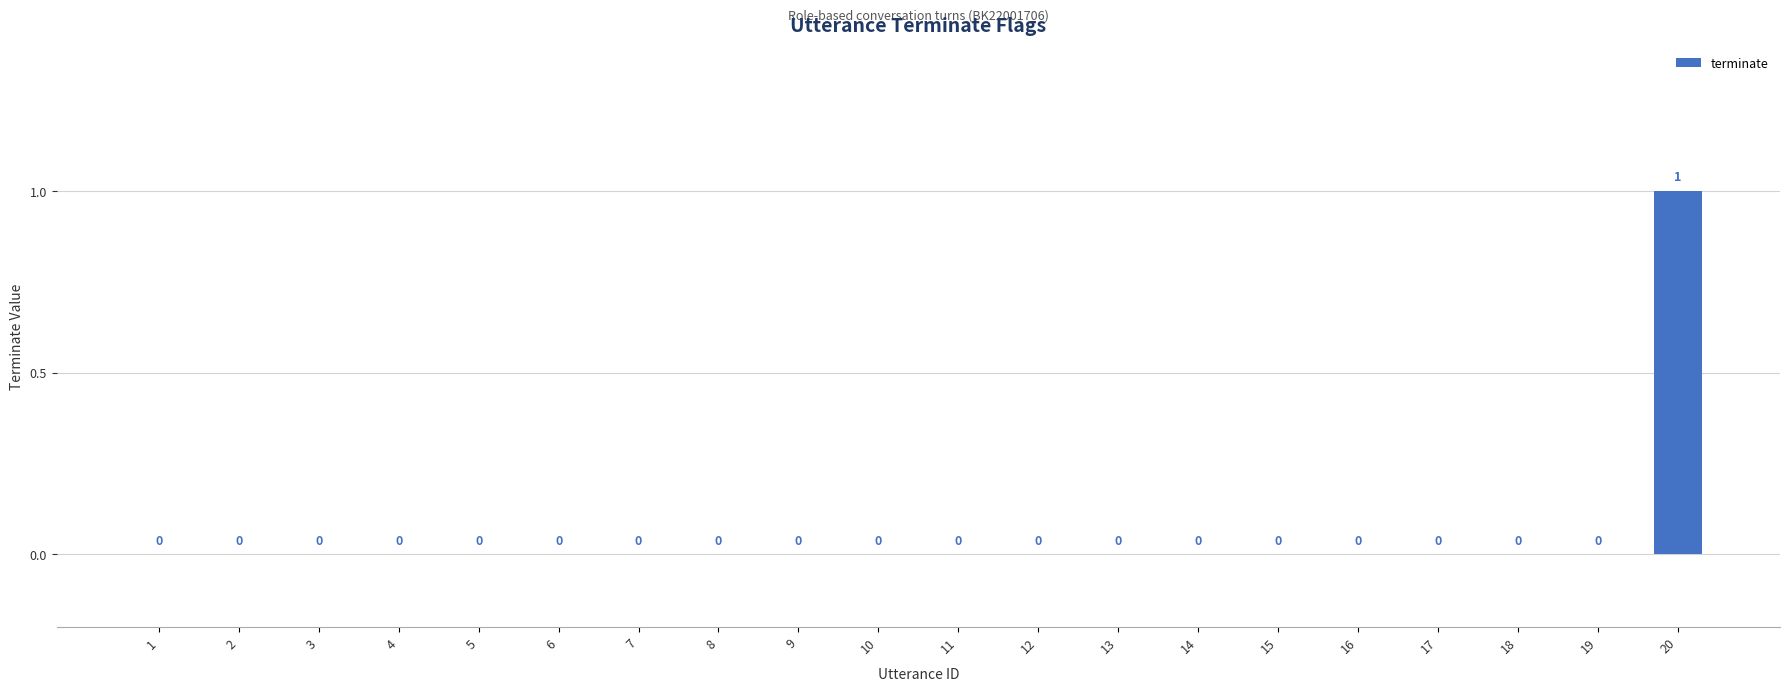

Reading right to left, what are all the values shown in this chart?

20=1	19=0	18=0	17=0	16=0	15=0	14=0	13=0	12=0	11=0	10=0	9=0	8=0	7=0	6=0	5=0	4=0	3=0	2=0	1=0